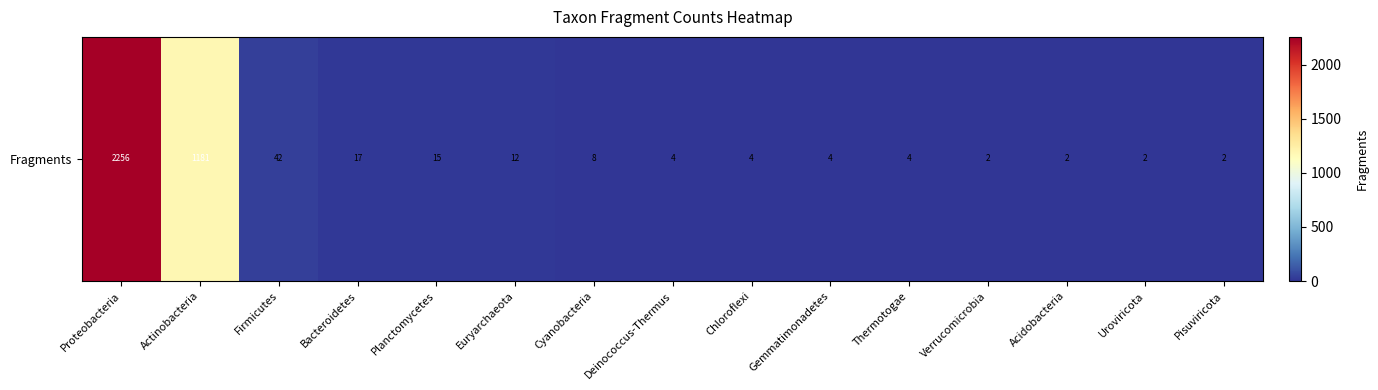

Which has a higher value, Proteobacteria or Uroviricota?

Proteobacteria